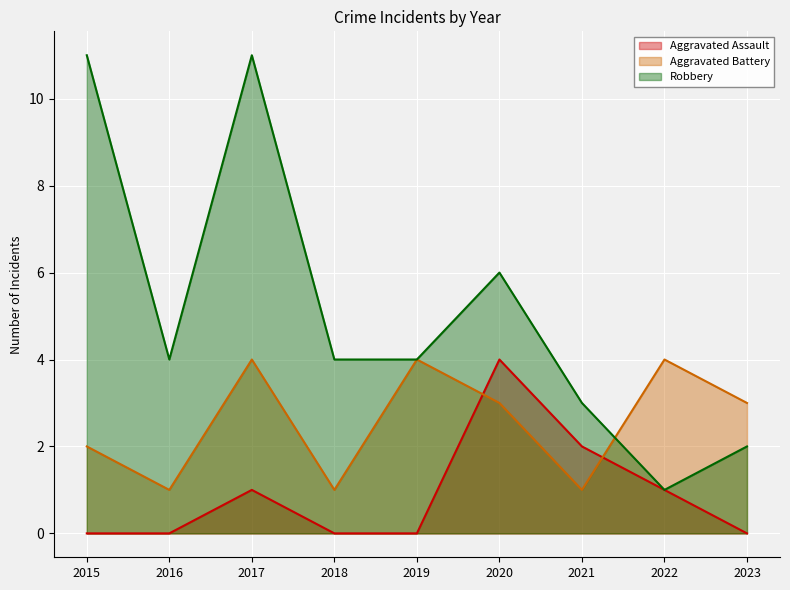

How many times do Robbery and Aggravated Battery cross each other?

1